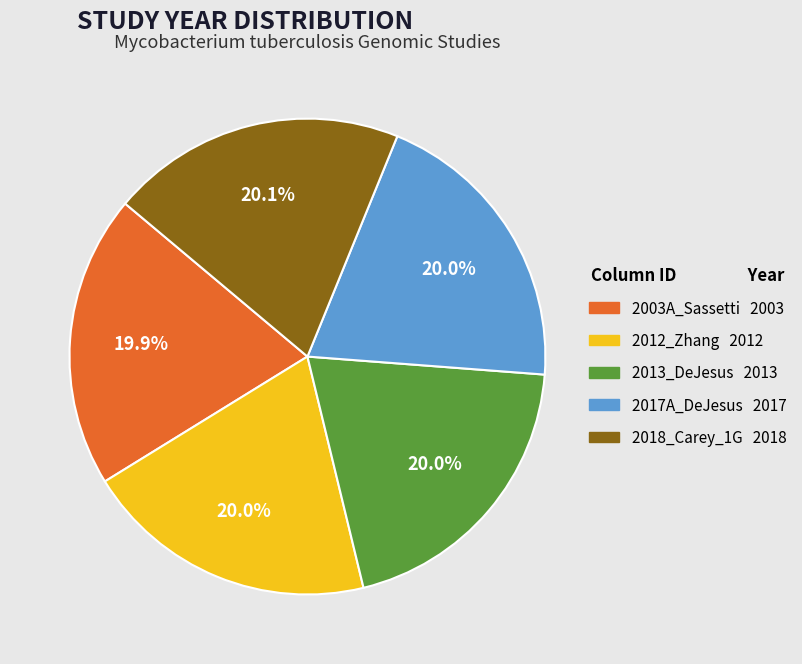

What is the total percentage of 2017A_DeJesus and 2003A_Sassetti?

39.9%